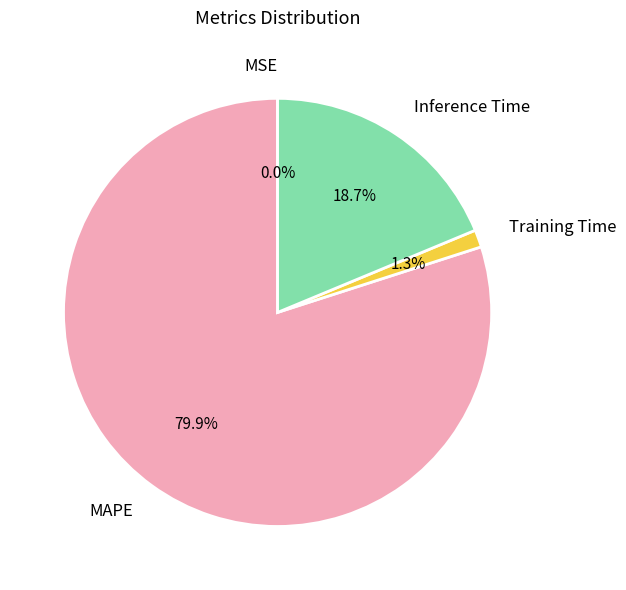

What percentage is the Training Time slice, to the nearest percent?

1%